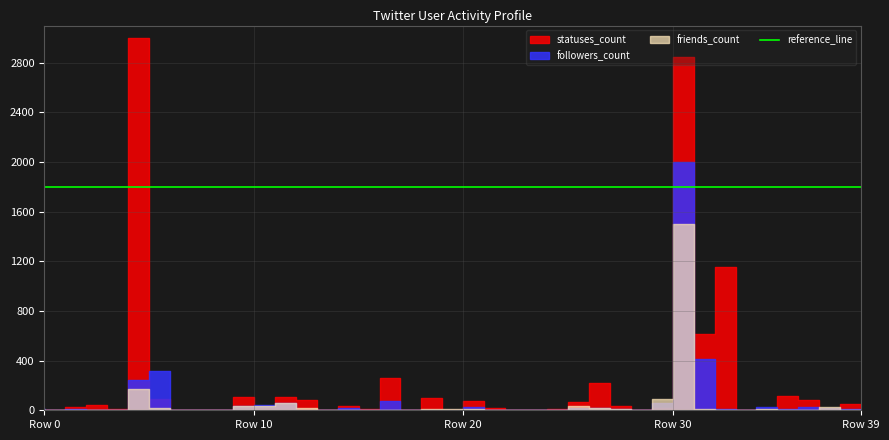

What value does the followers_count series have at 1569?

98